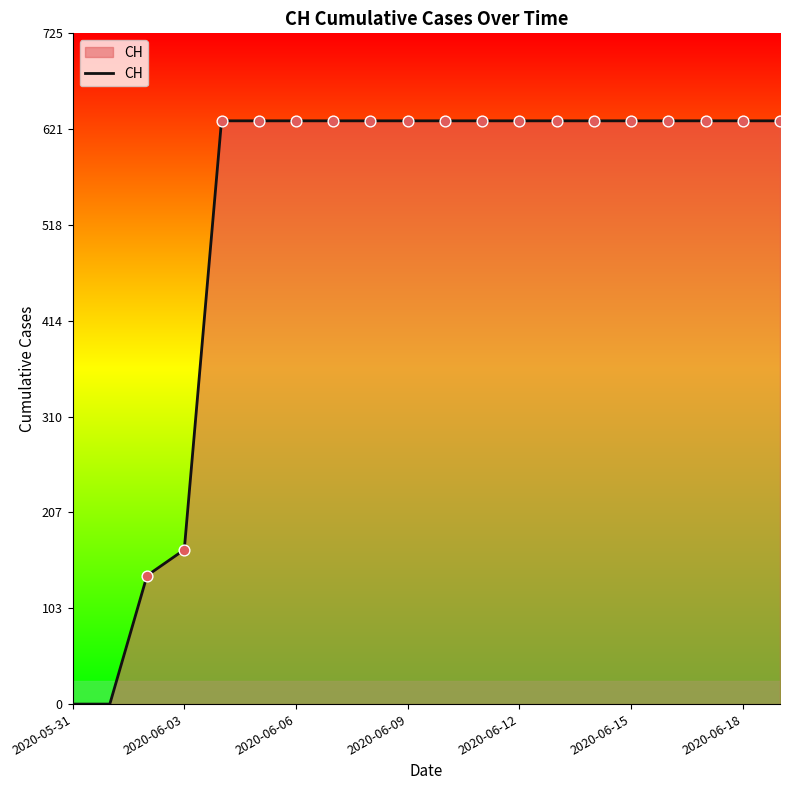

What is the greatest value displayed?

631